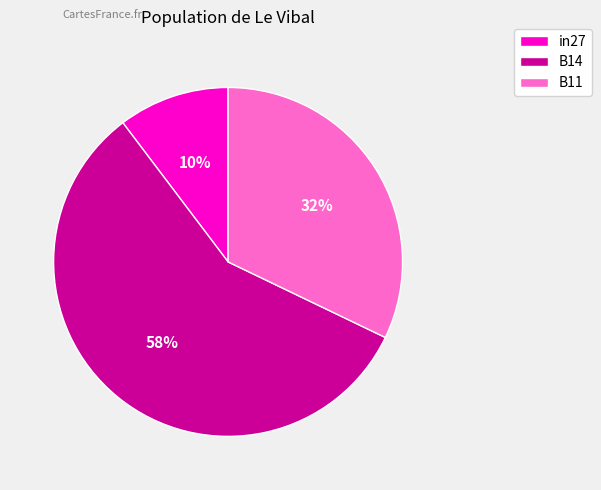

Rank the categories by value from highest to lowest.

B14, B11, in27